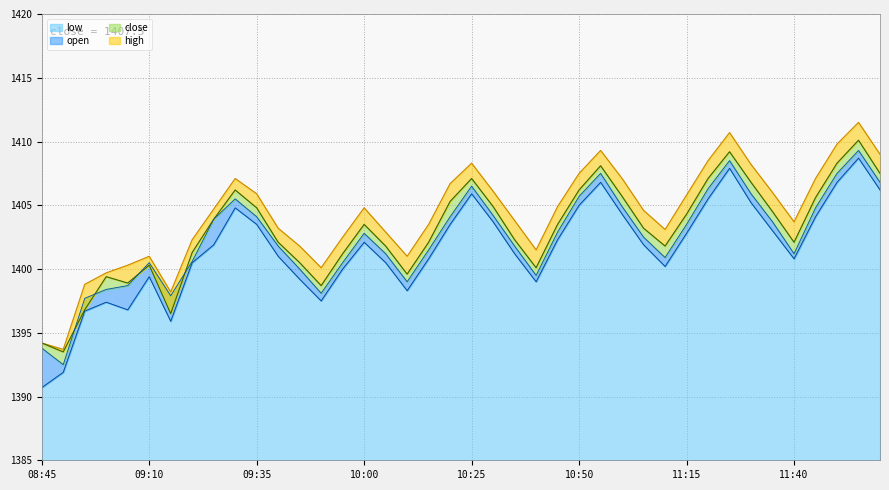

What is the difference between the highest and lowest values at 08:55?

2.1